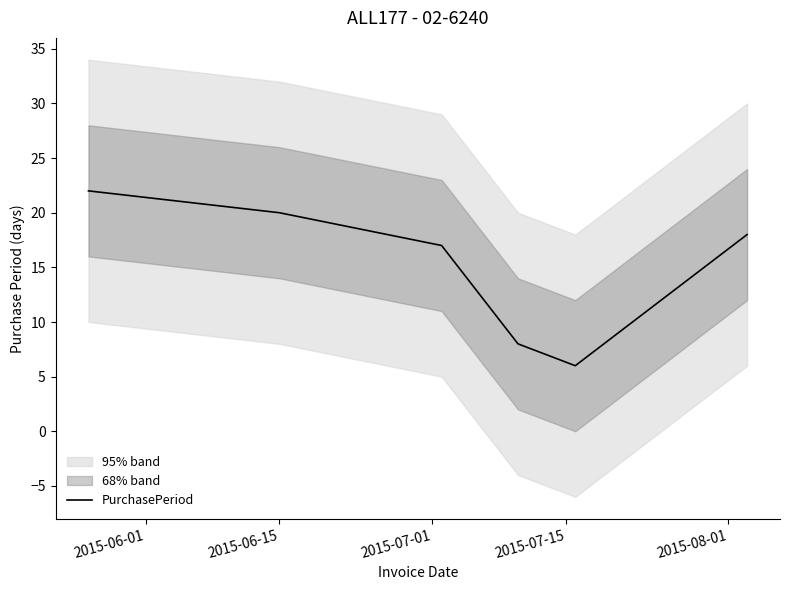

The value at 2015-06-15 is 20. True or false?

True